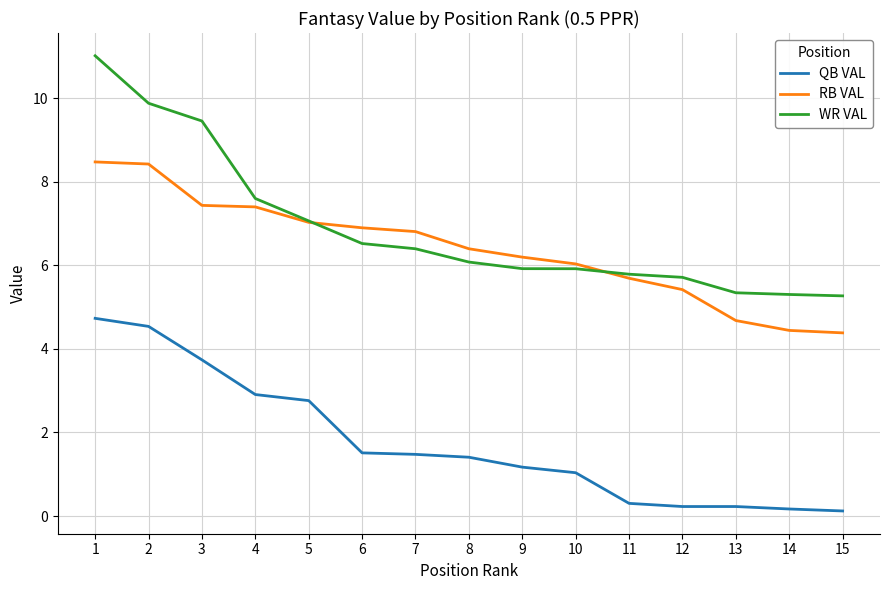

True or false: QB VAL and RB VAL cross at least once.

False